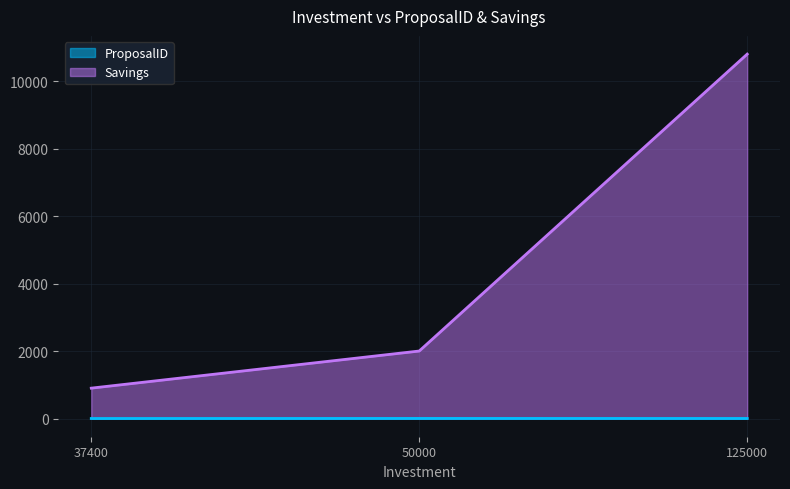

What is the sum of all ProposalID values?

3